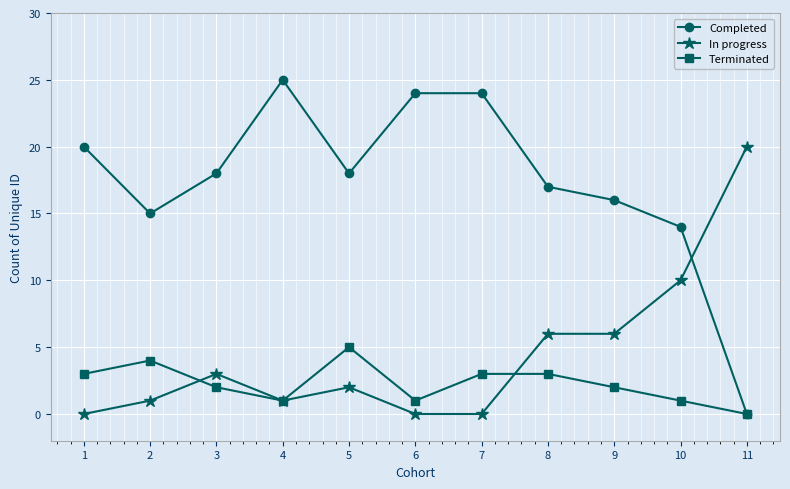

What is the difference between the highest and lowest values at 8?

14